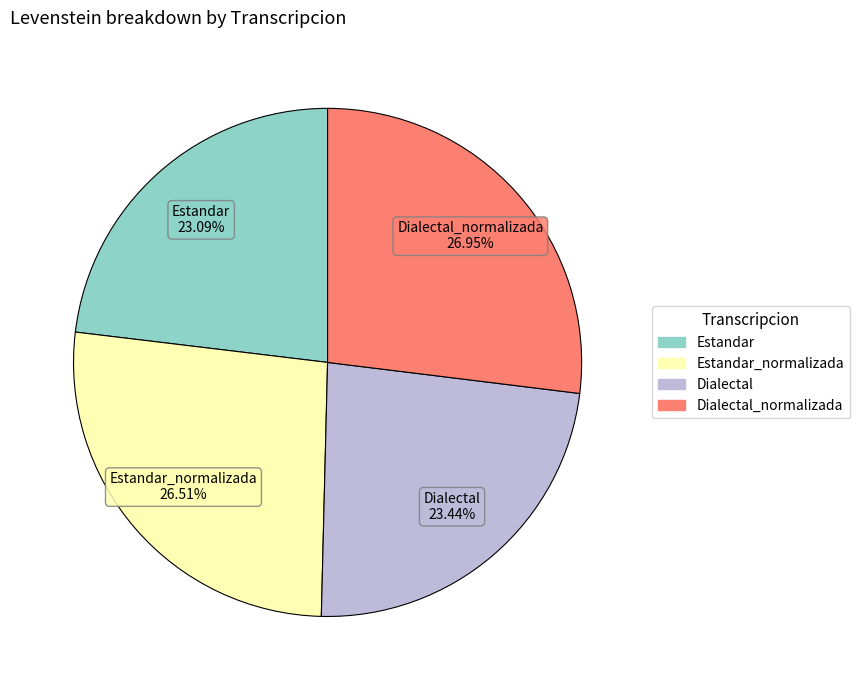

Does any single category account for the majority?

No